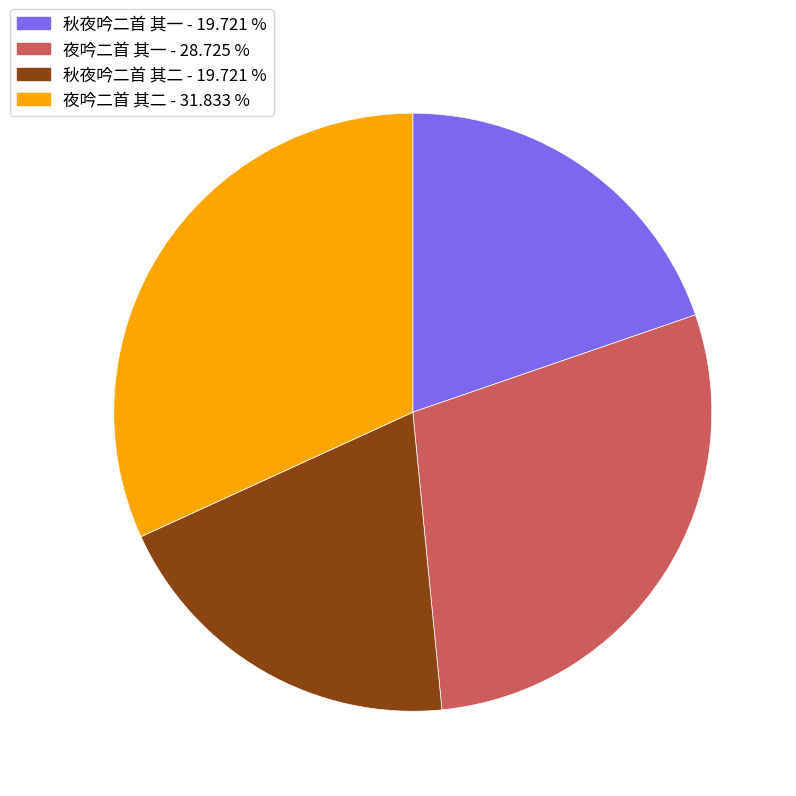

Do 秋夜吟二首 其二 and 夜吟二首 其一 together represent more than half of the pie?

No